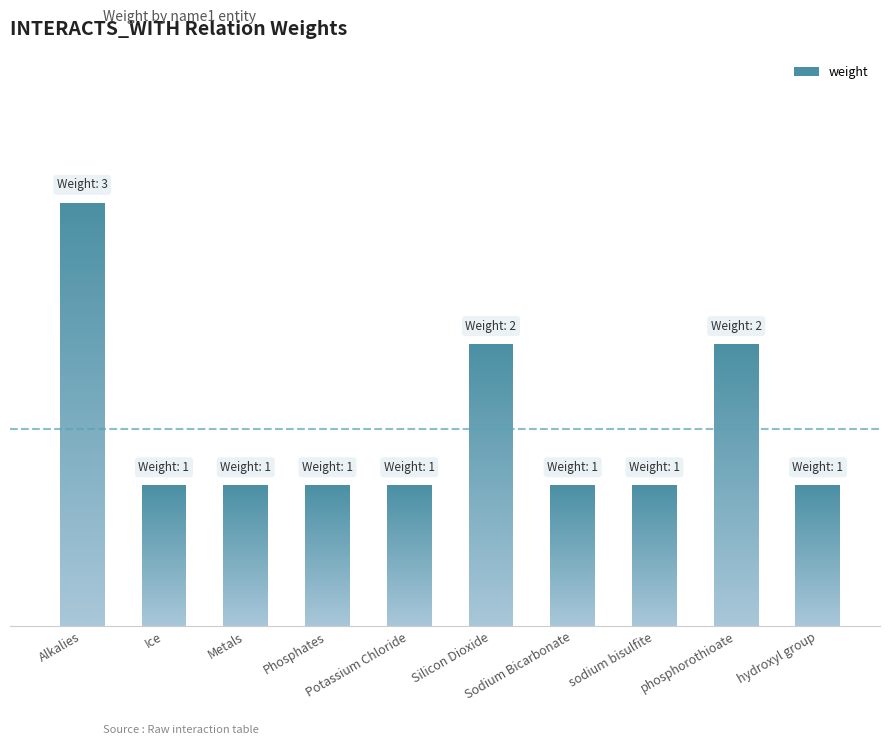

The chart shows a value of 2 at hydroxyl group. True or false?

False